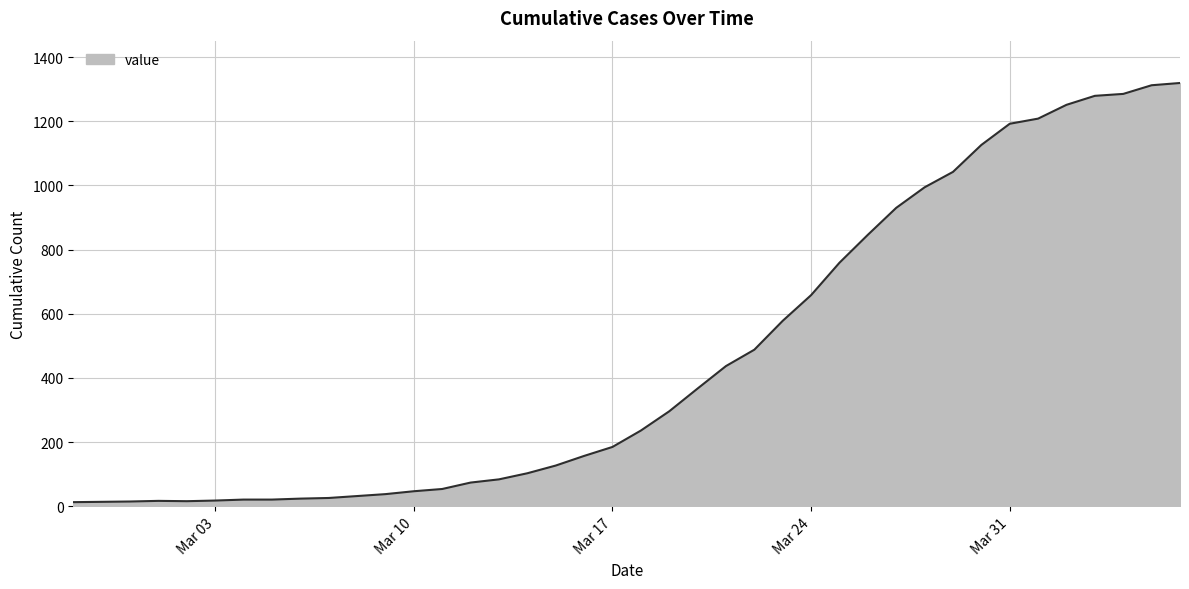

What is the difference between the maximum and minimum values?

1306